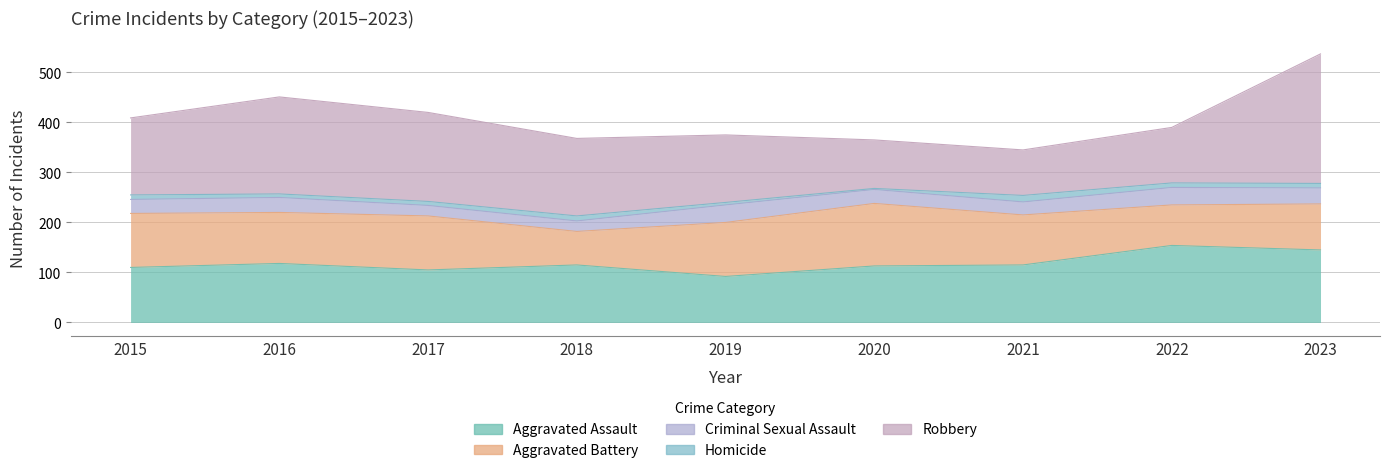

Which category has the lowest value across all series?

2020